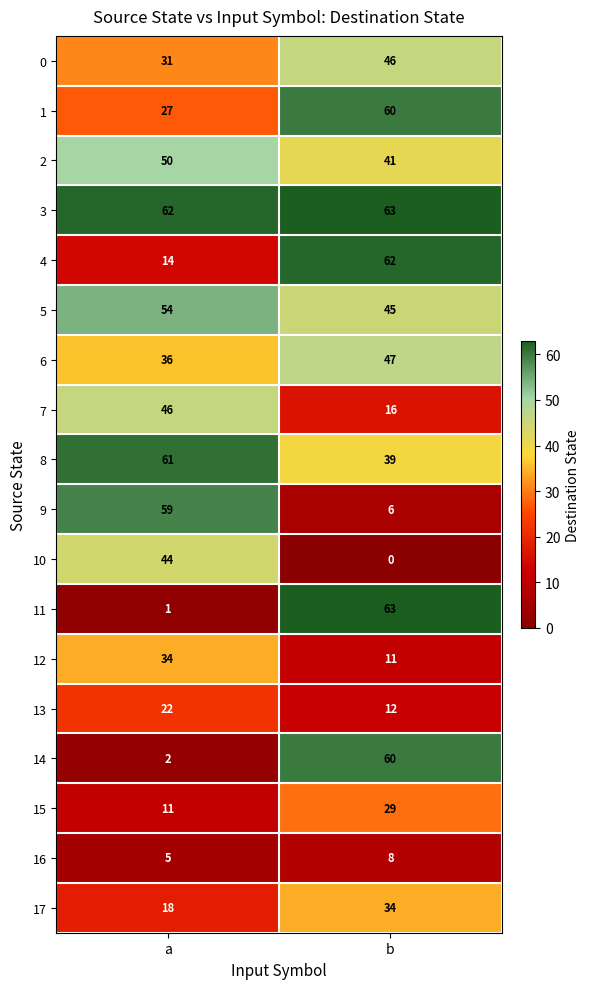

True or false: 13 has a value of 19 at b.

False